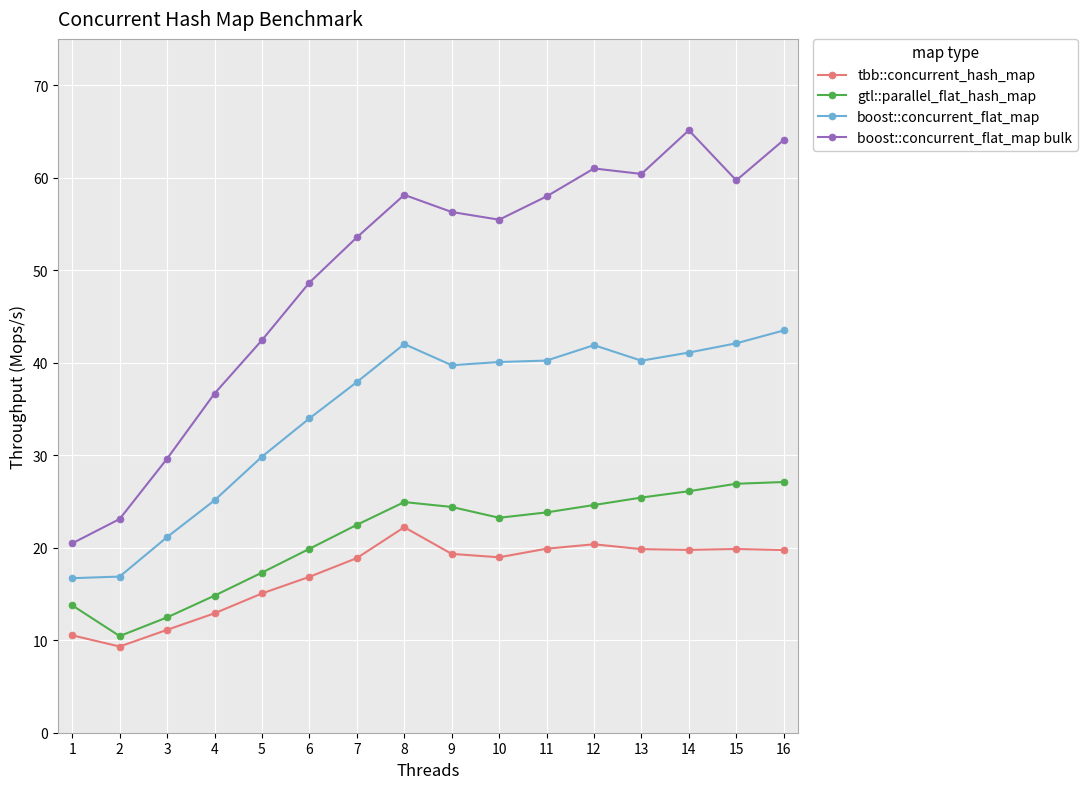

True or false: tbb::concurrent_hash_map has a value of 17.5 at 1.

False